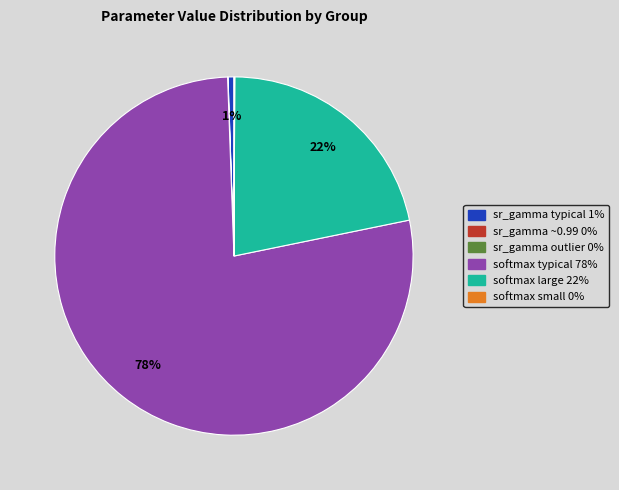

What percentage is the sr_gamma typical 1% slice, to the nearest percent?

1%